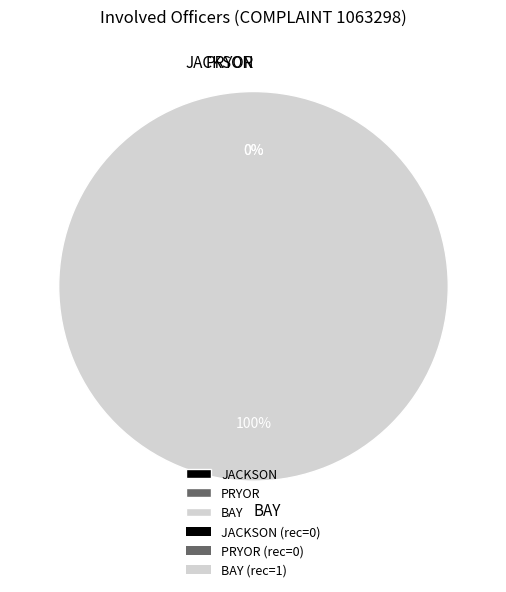

Does any single category account for the majority?

Yes